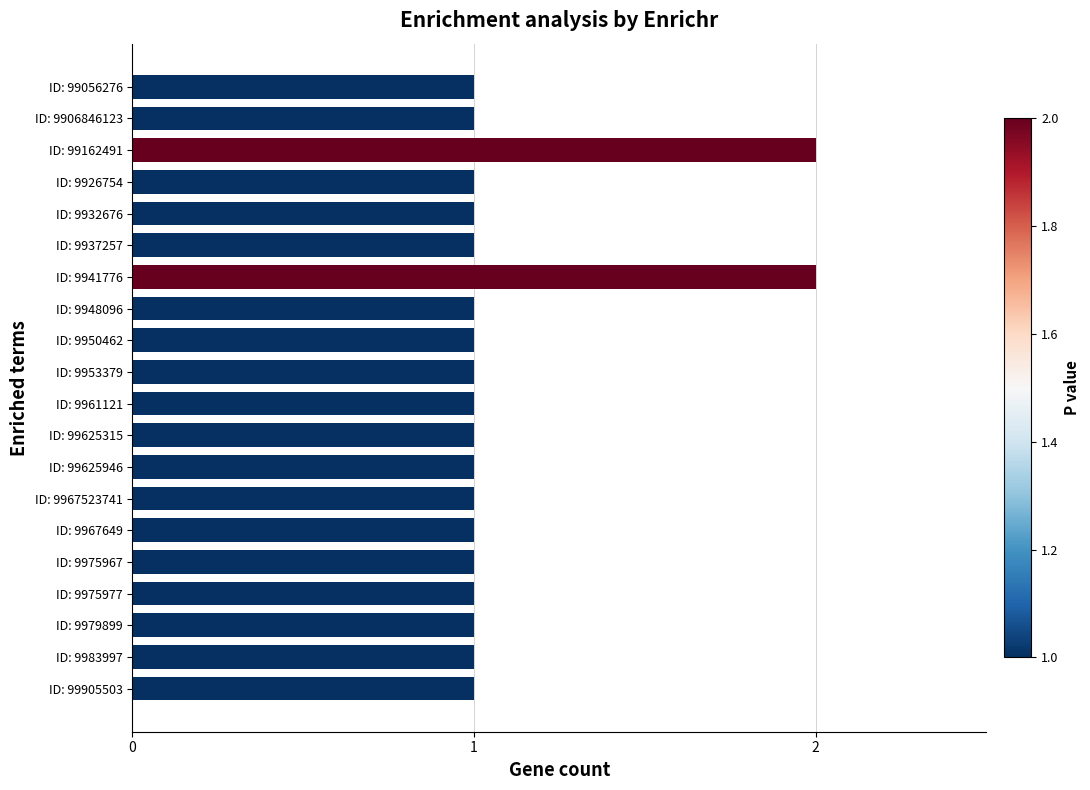

How many bars are there in total?

20